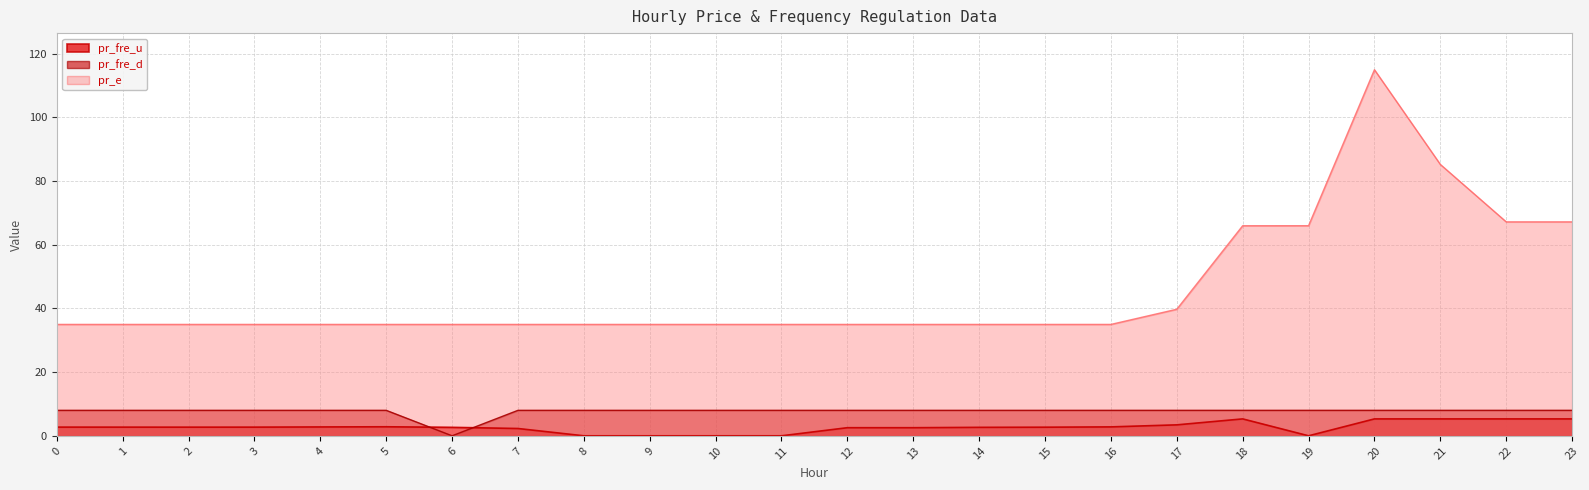

The value of pr_e at 17 is 39.7. True or false?

True